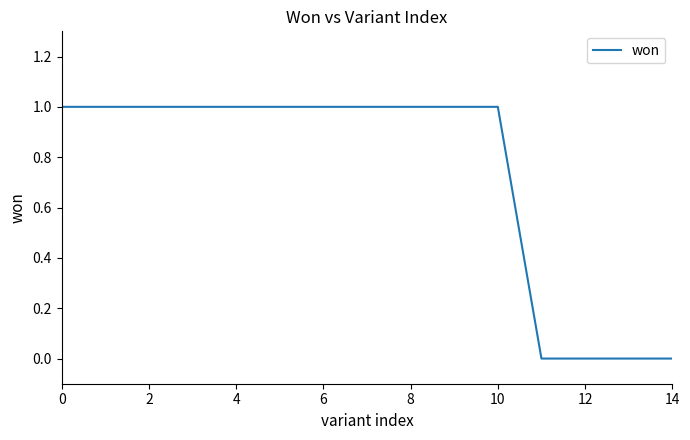

How many distinct data groups are displayed?

1